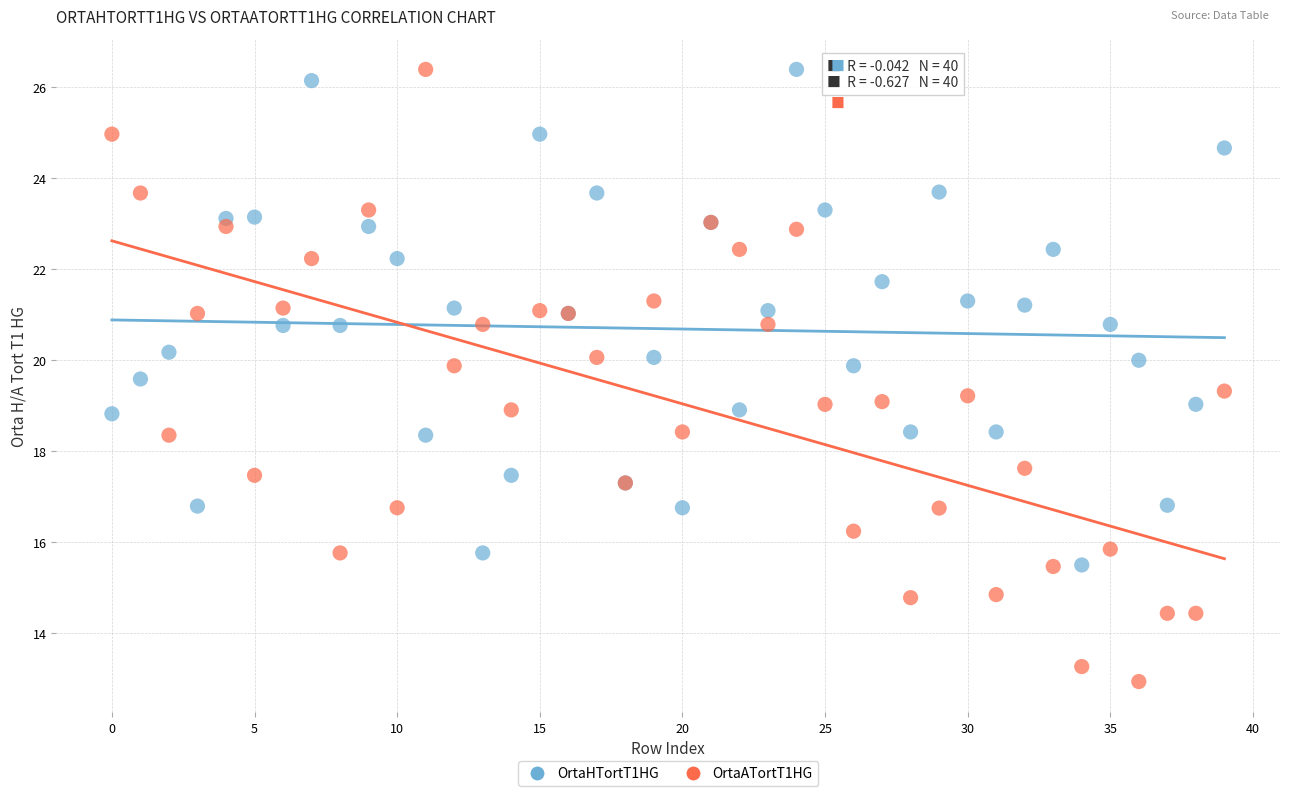

Which series has the largest Y range (max minus min)?

OrtaATortT1HG